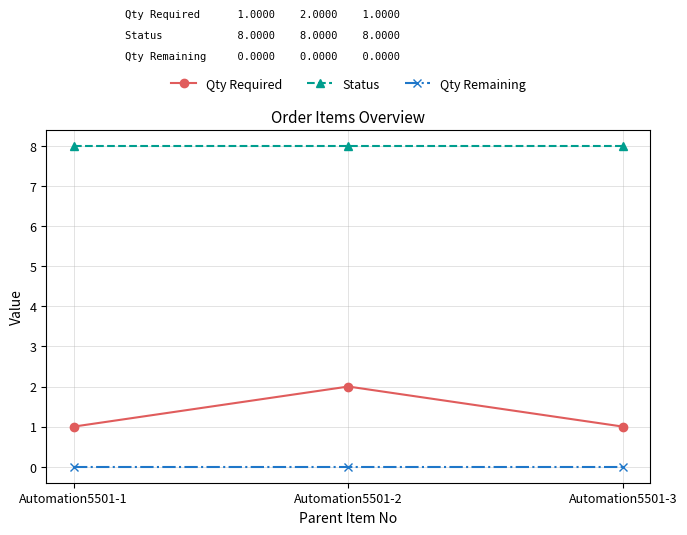

What is the total value across all series at Automation5501-1?

9